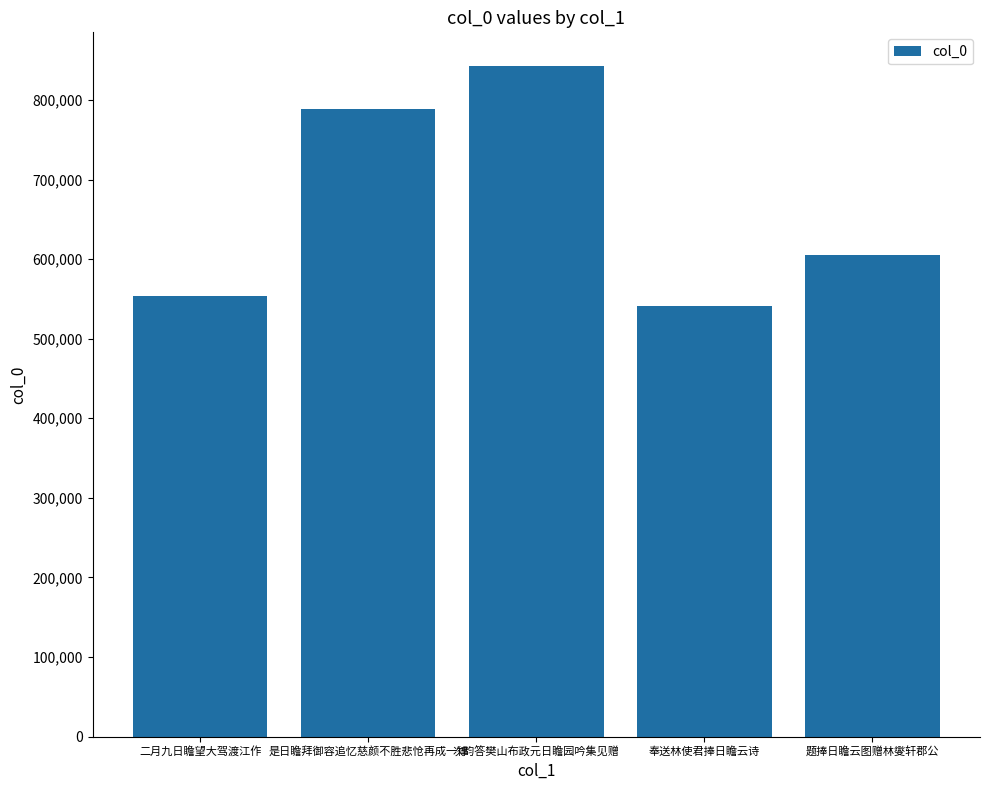

What is the difference between the maximum and minimum values?

301503